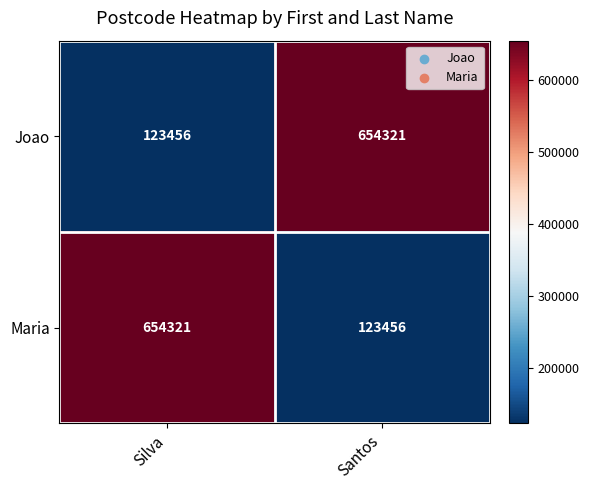

What is the maximum value shown in the chart?

654321